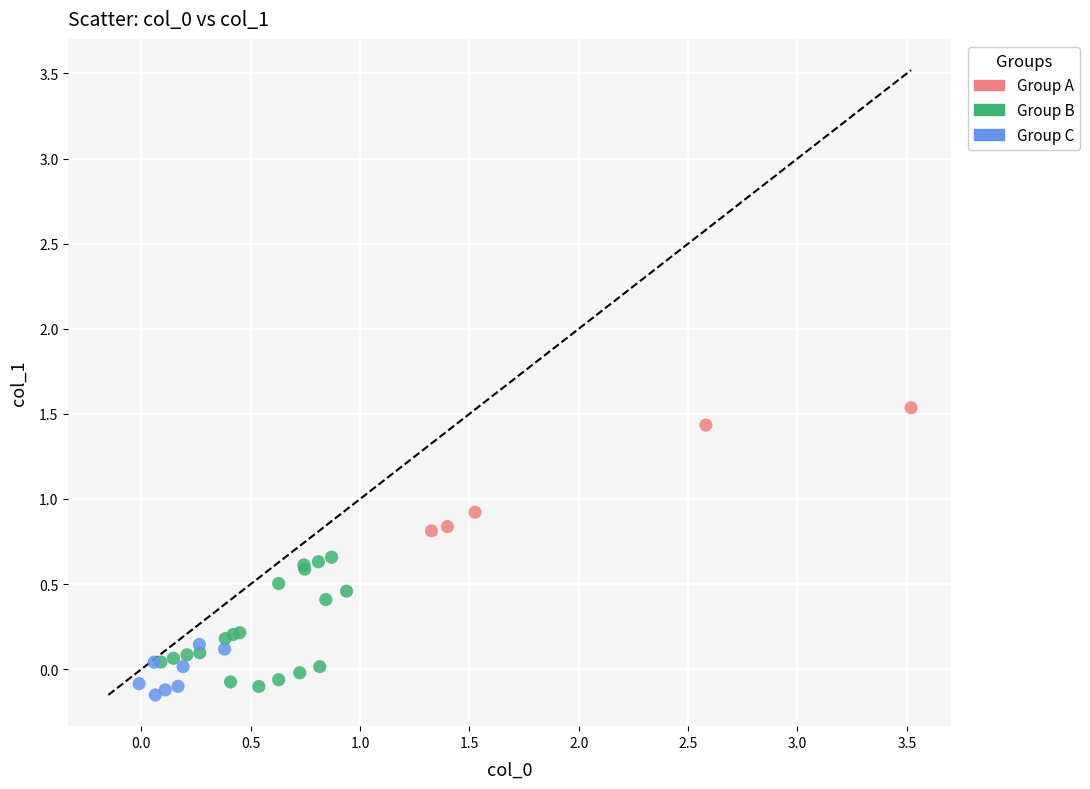

Which series reaches the maximum Y coordinate?

Group A